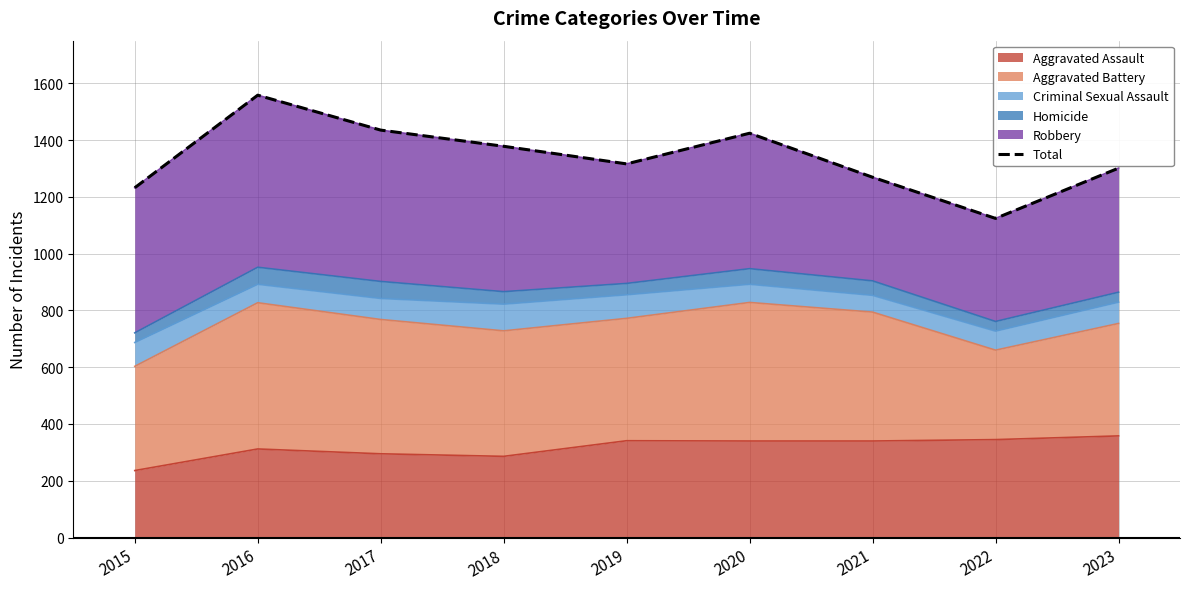

What is the change in value from 2018 to 2021?

-109